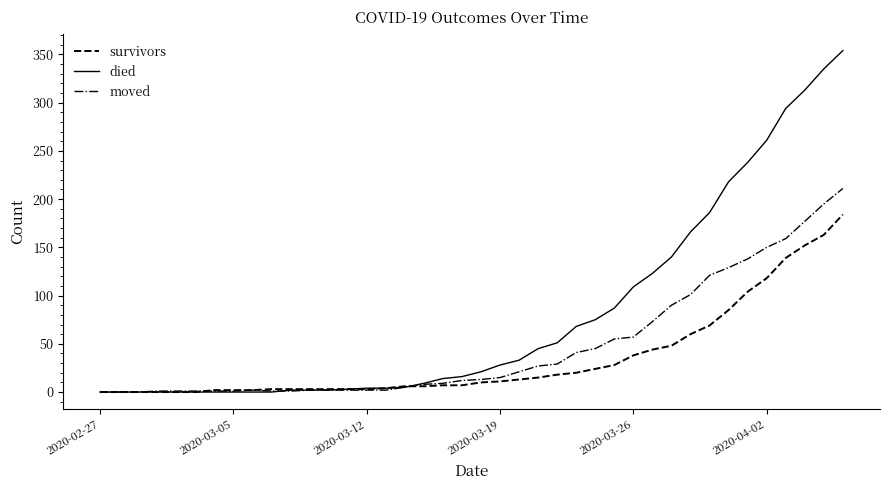

What is the greatest value displayed?

354